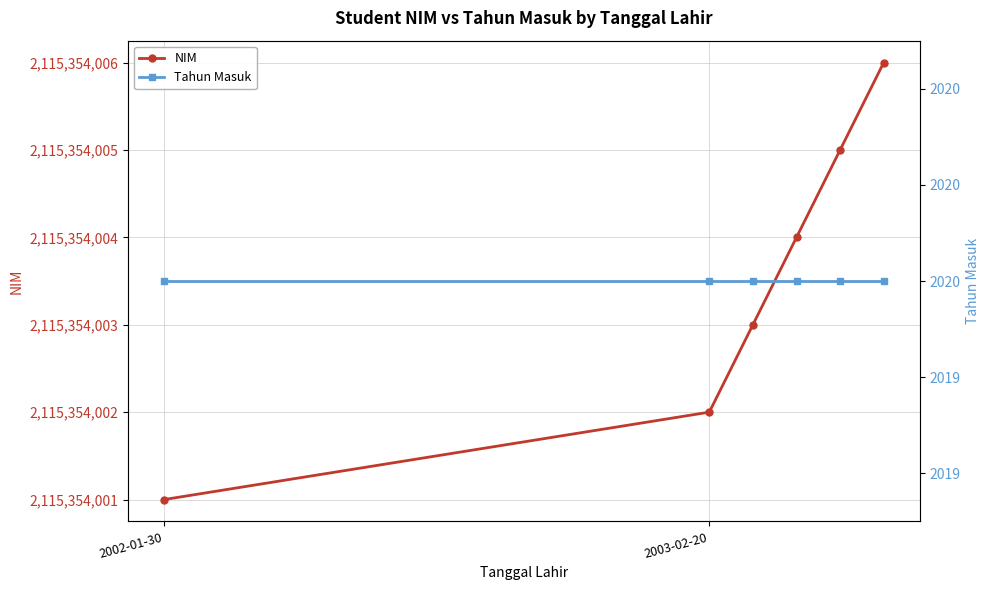

What is the difference between the maximum and minimum values in the NIM series?

5